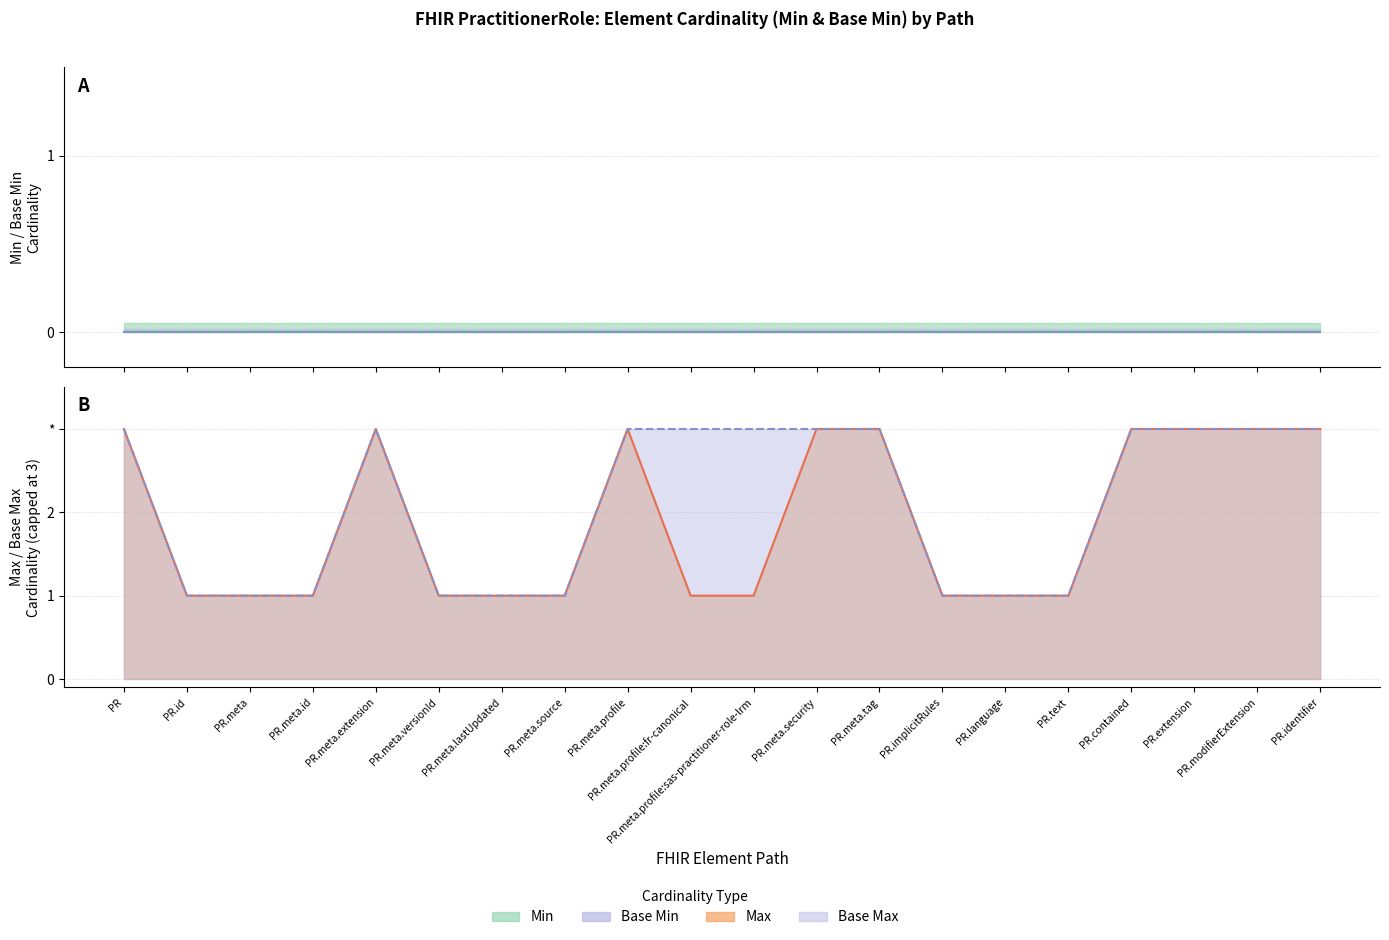

What is the sum of all Base Max (line) values?

42